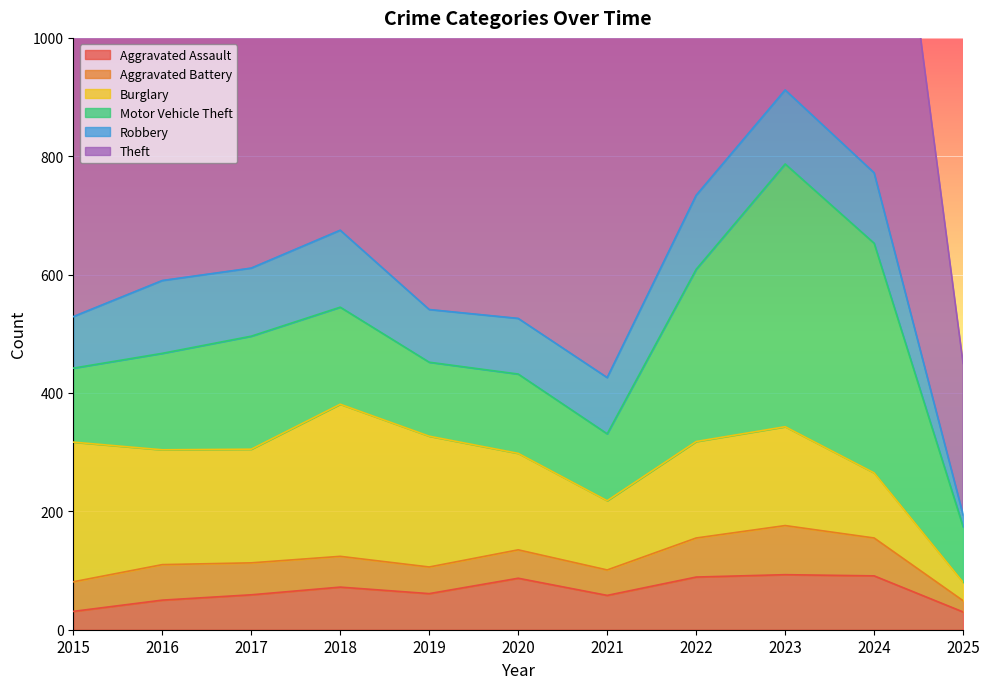

Reading right to left, what are all the values shown in this chart?

Aggravated Assault: 30	91	93	89	58	87	61	72	59	50	31
Aggravated Battery: 19	64	83	66	43	48	45	52	54	60	50
Burglary: 31	110	167	163	117	163	221	257	192	194	236
Motor Vehicle Theft: 94	388	444	291	113	134	125	164	191	163	125
Robbery: 20	119	125	125	95	94	89	130	115	123	87
Theft: 256	830	861	912	691	713	855	767	873	689	641